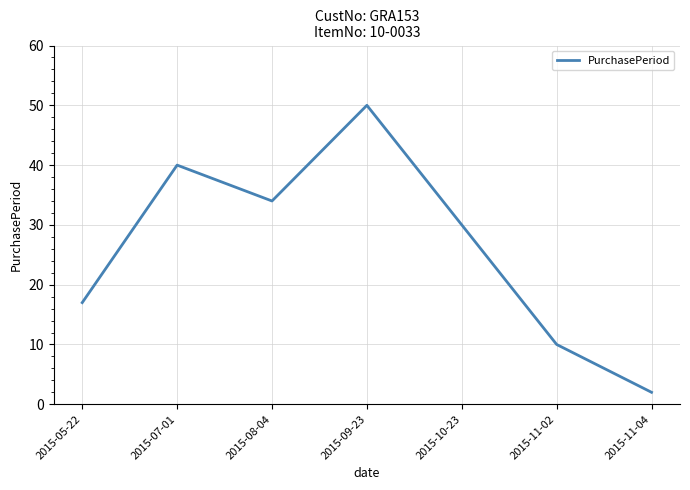

How many categories are shown in the chart?

7